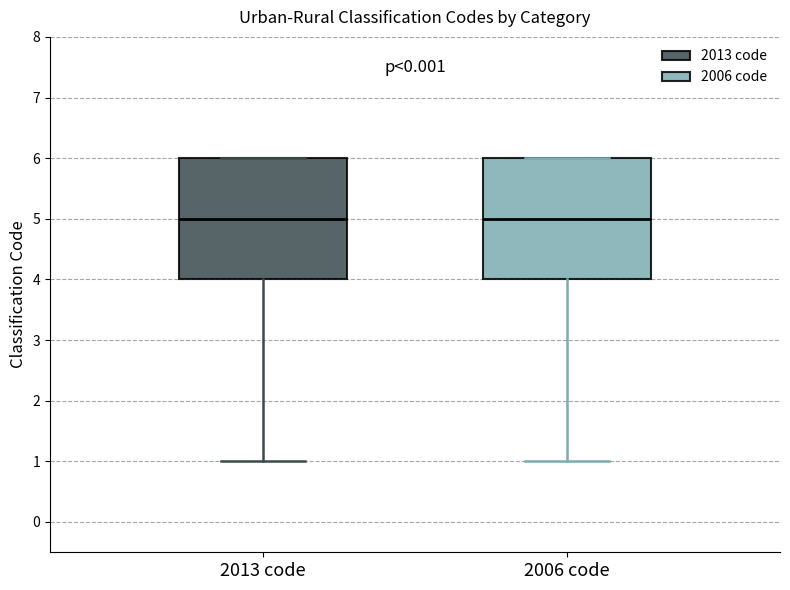

Where is the lower edge of the box for 2006 code on the y-axis? The values are not printed on the chart, so give them approximately, as read against the axis.

4